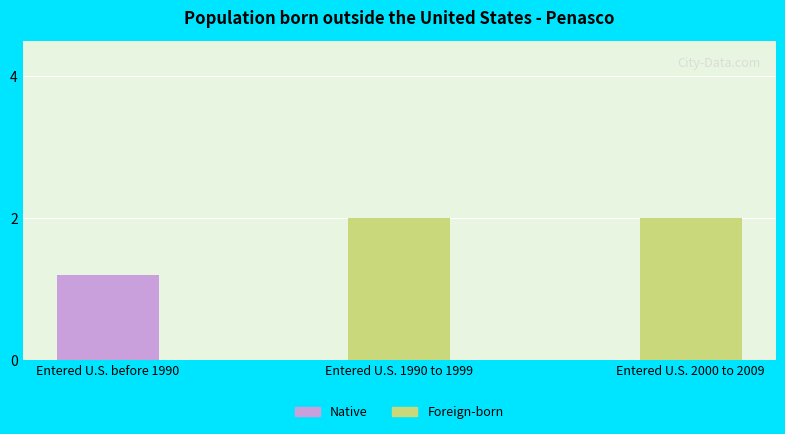

How many series are shown in this chart?

2